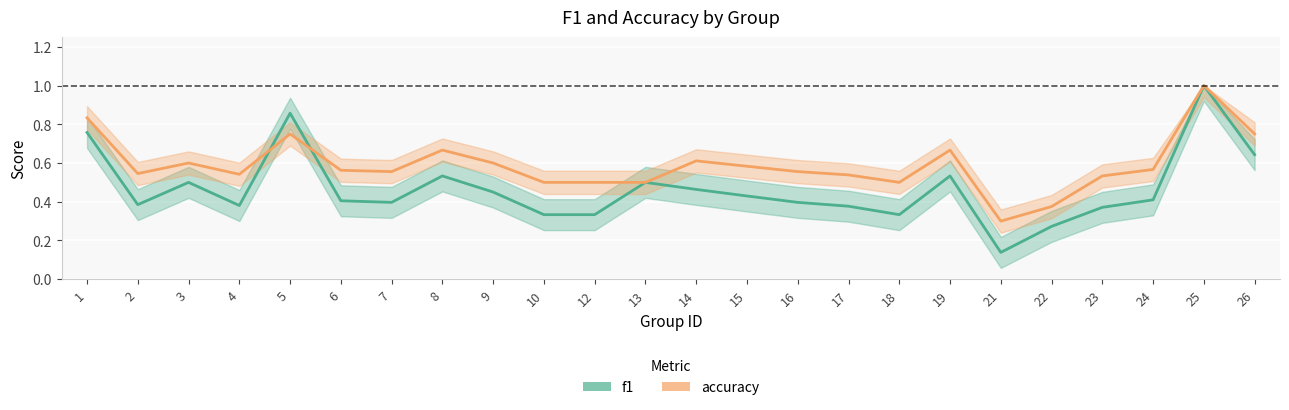

In f1, how many points are higher than both neighbors (excluding endpoints)?

6